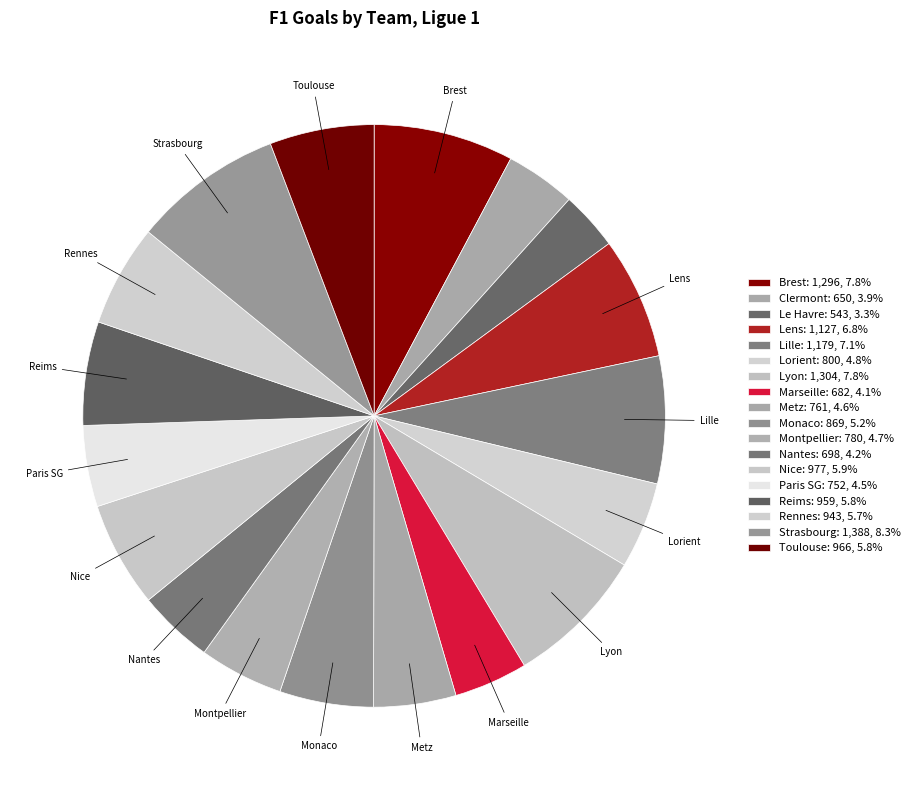

Do Nice and Nantes together represent more than half of the pie?

No